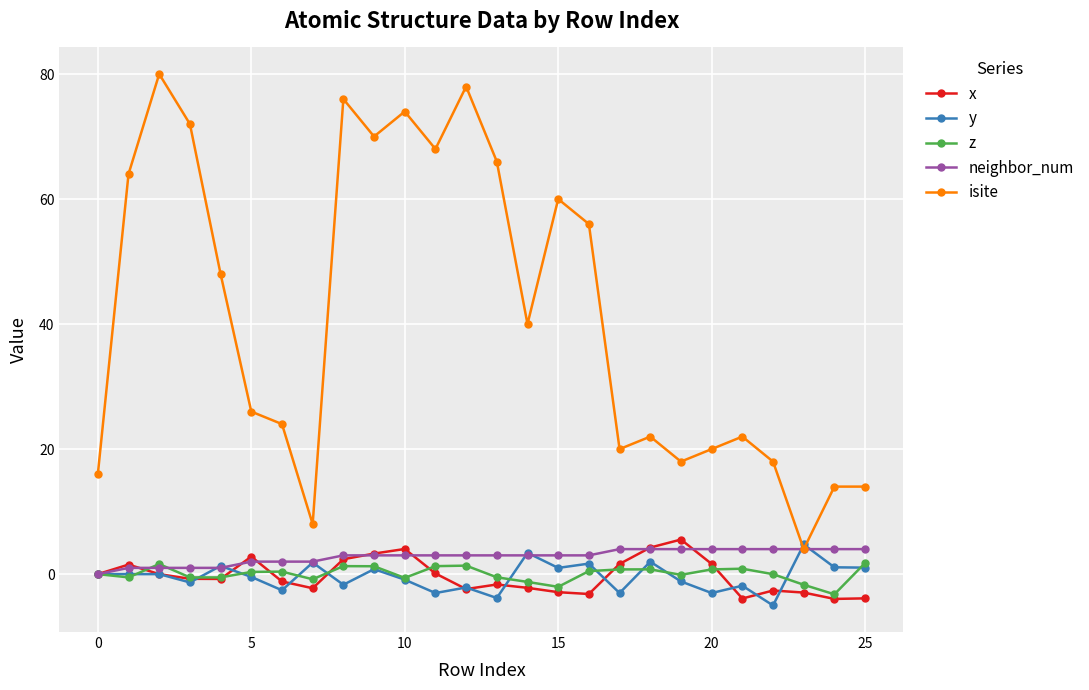

Which series has the largest total across all categories?

isite